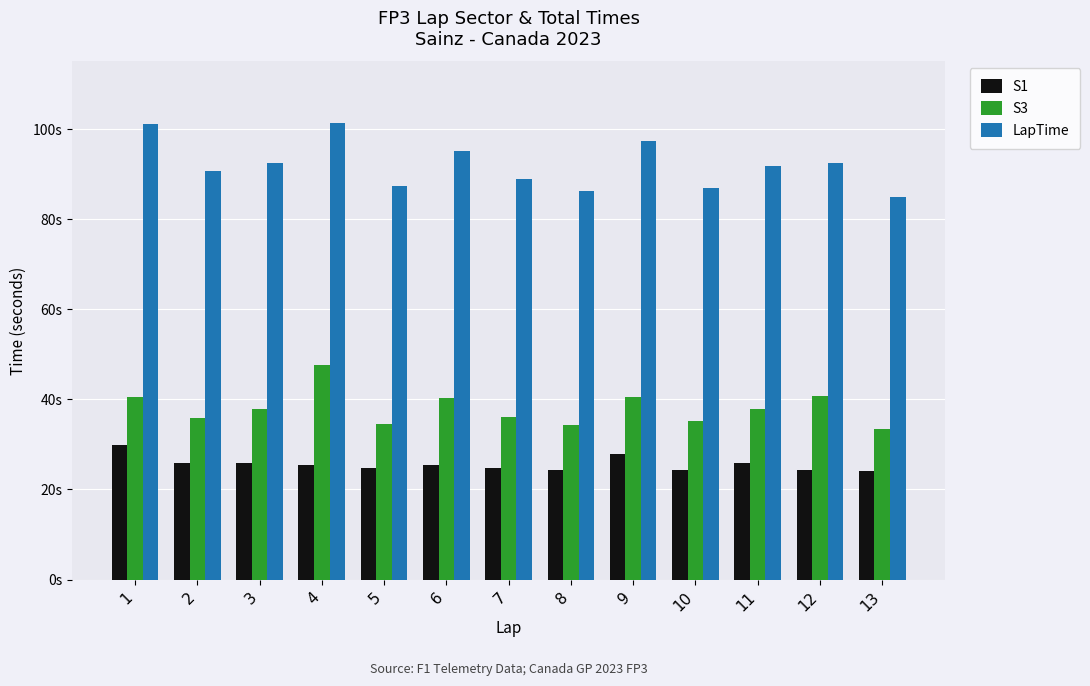

What are all the series names shown in the legend?

S1, S3, LapTime